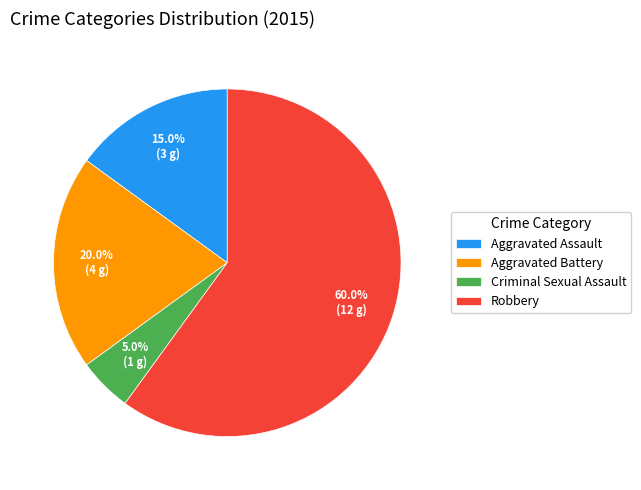

Which has a higher value, Aggravated Assault or Criminal Sexual Assault?

Aggravated Assault